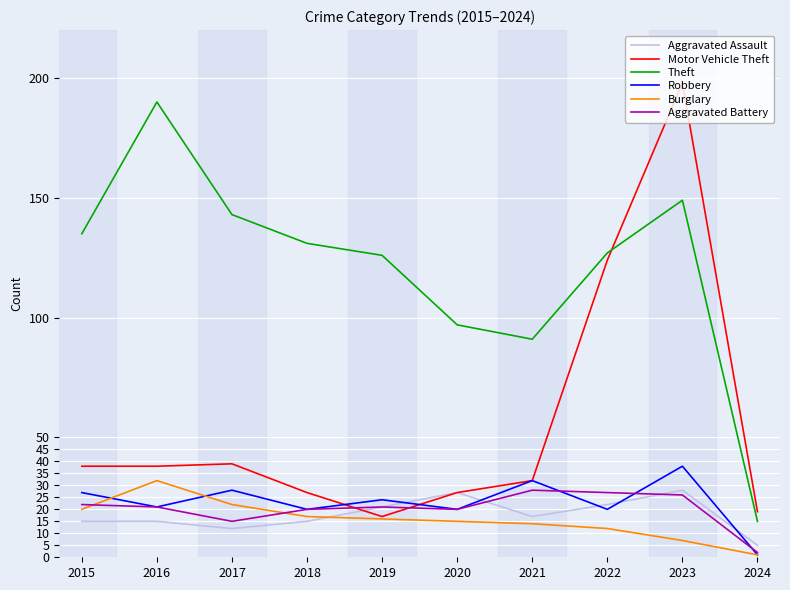

What is the difference between the highest and lowest values at 2015?

120